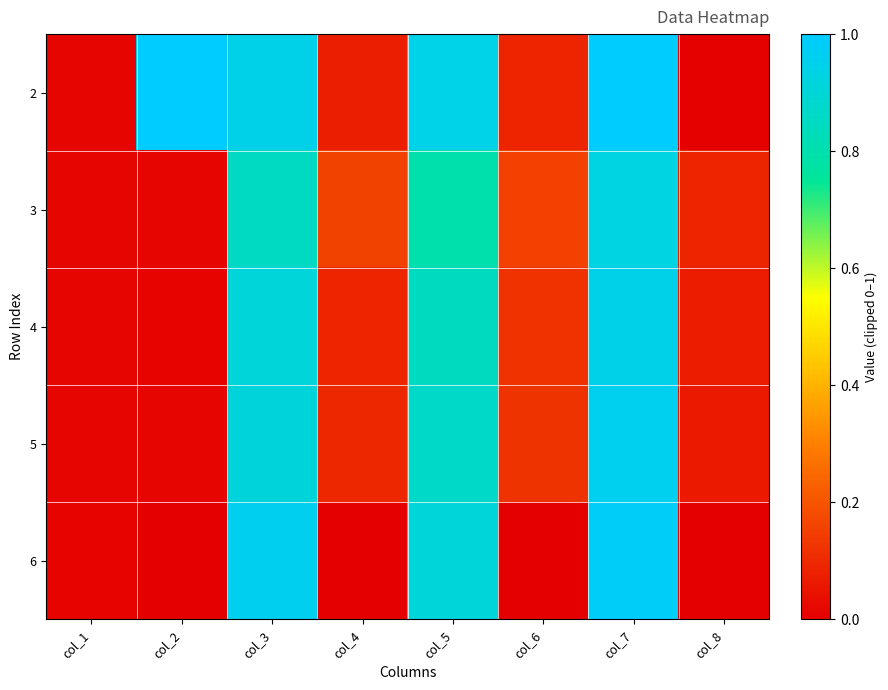

Which category has the highest value across all series?

col_2